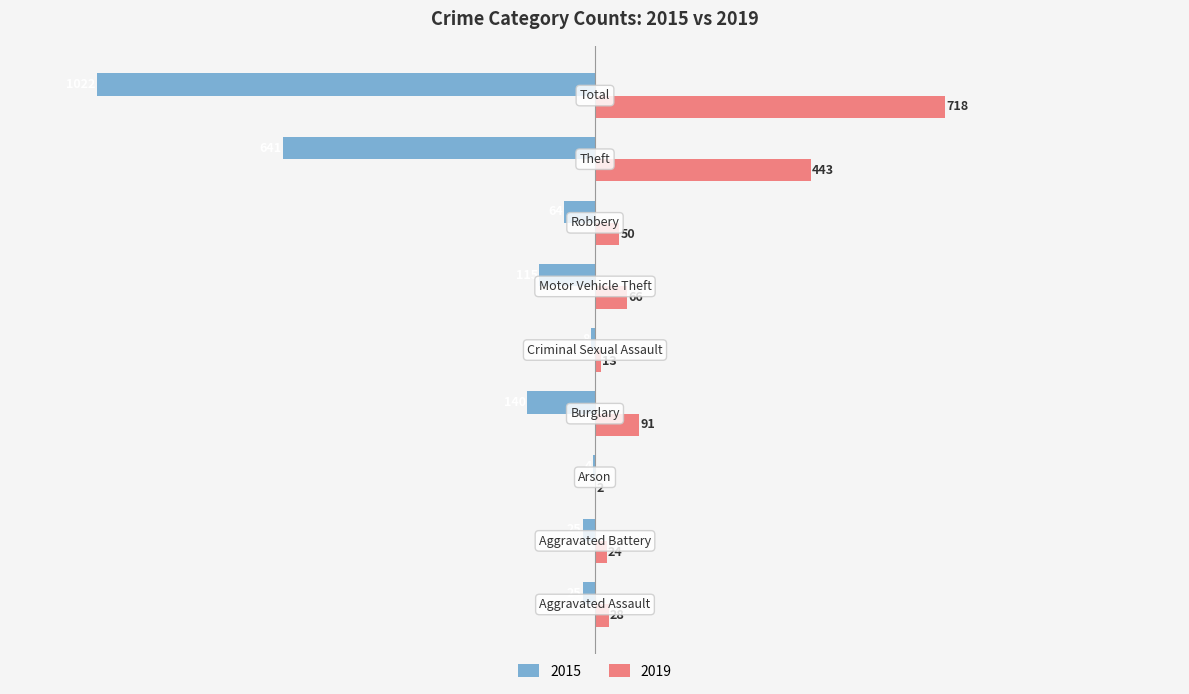

Which series has the largest total across all categories?

2019